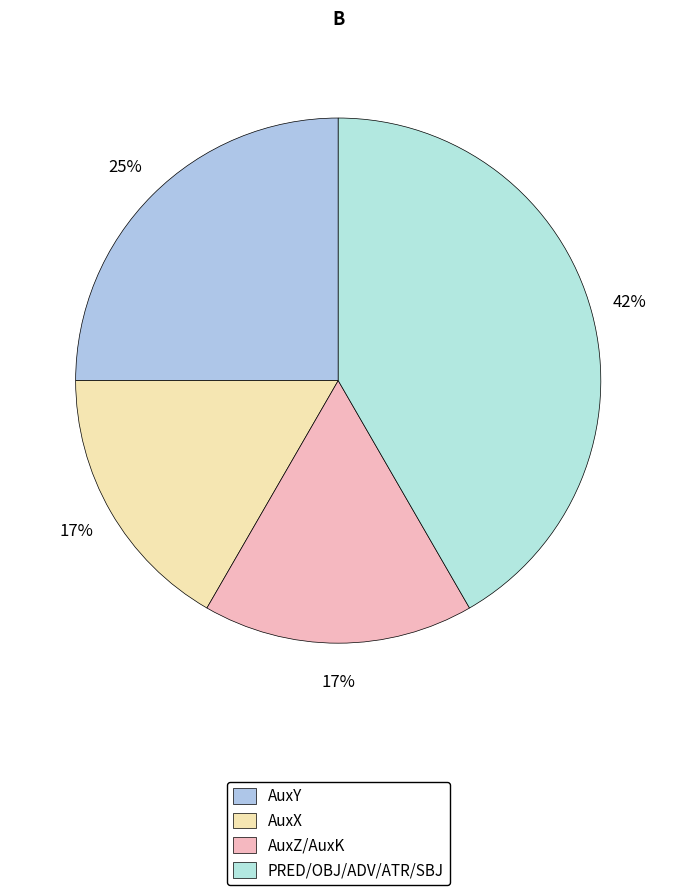

To the nearest percent, what percentage of the pie is PRED/OBJ/ADV/ATR/SBJ?

42%